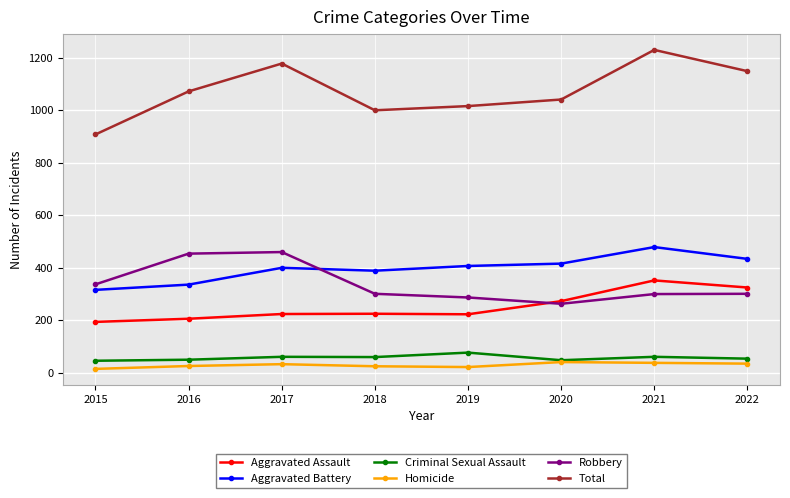

Is the value of Criminal Sexual Assault at 2021 greater than the value of Aggravated Assault at 2016?

No